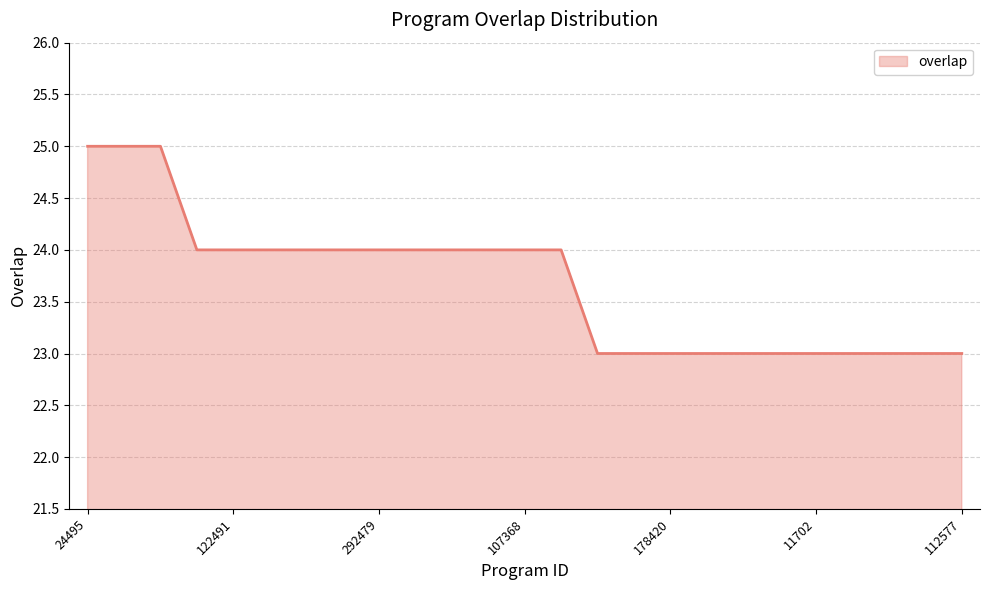

What is the difference between the maximum and minimum values?

2